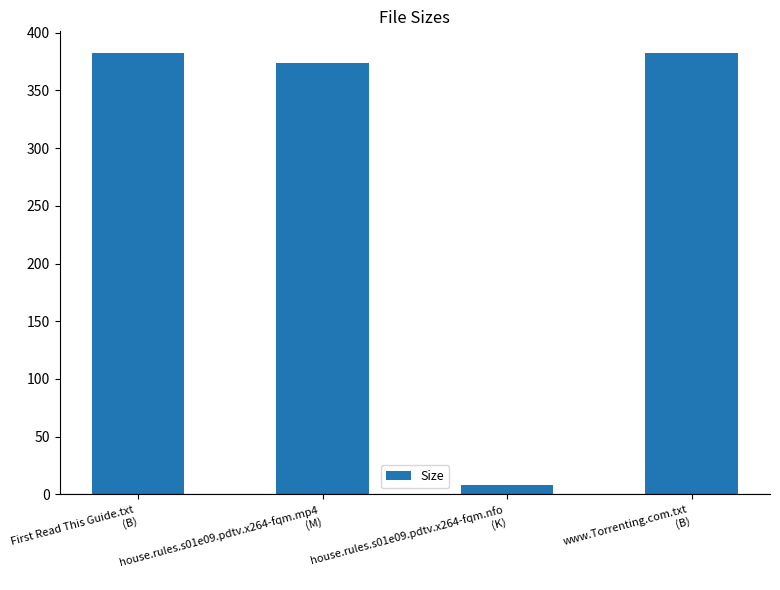

Is it true that the value at www.Torrenting.com.txt
(B) is 243.5?

False